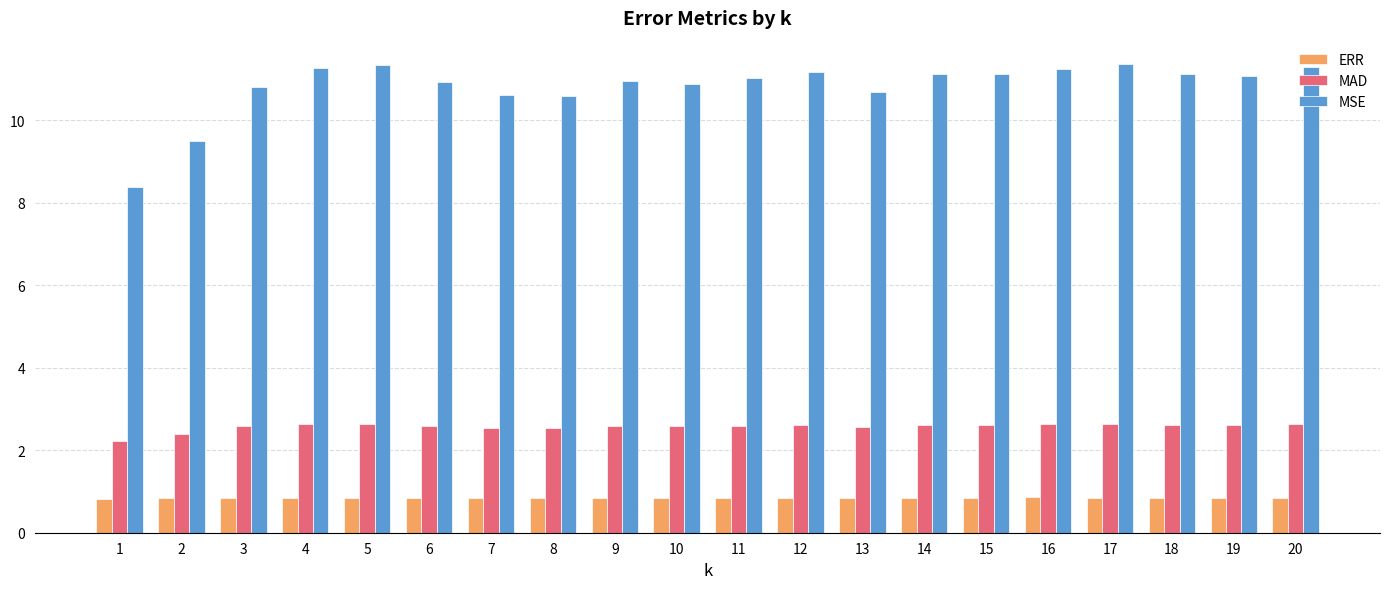

What is the total value across all series at 12?

14.6